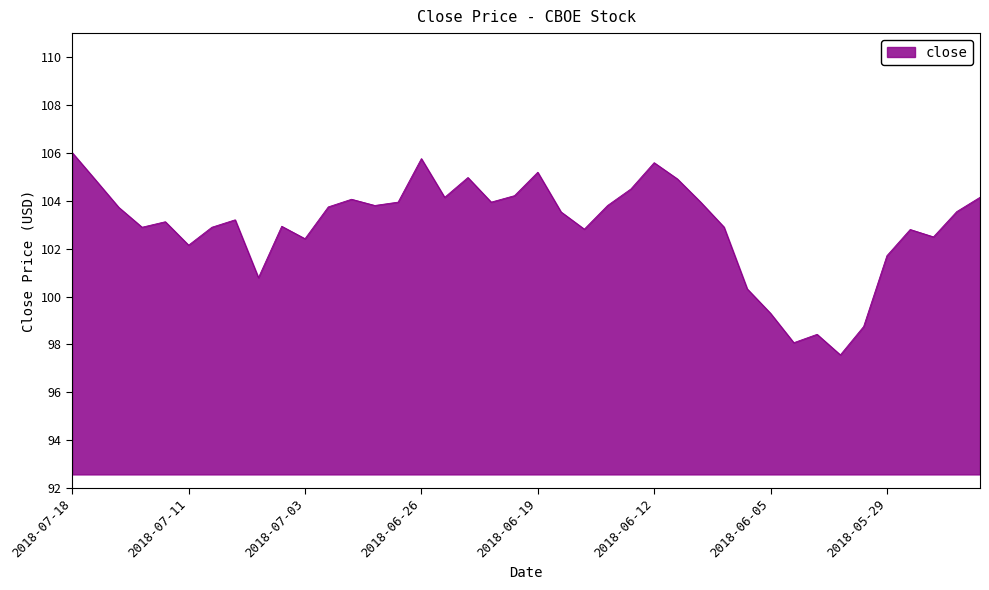

What is the maximum value shown in the chart?

106.0